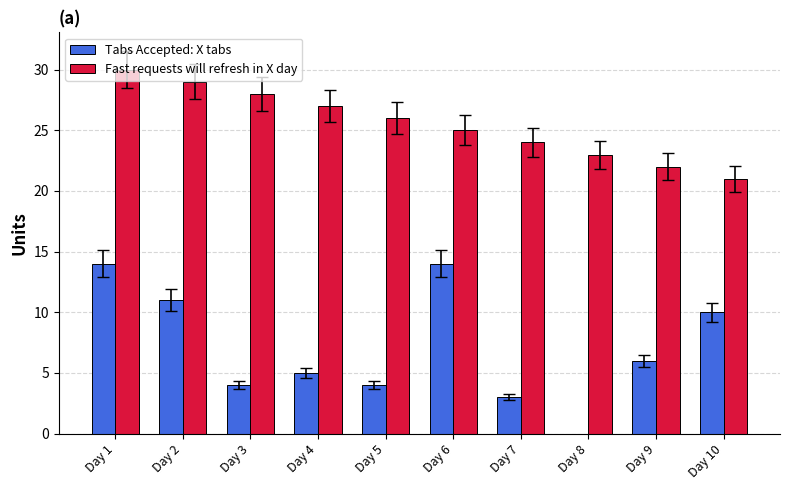

What is the sum of all Fast requests will refresh in X day values?

255